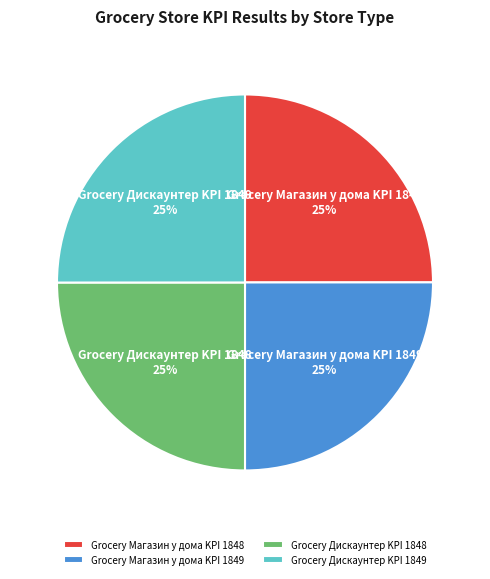

How many segments does this pie chart have?

4